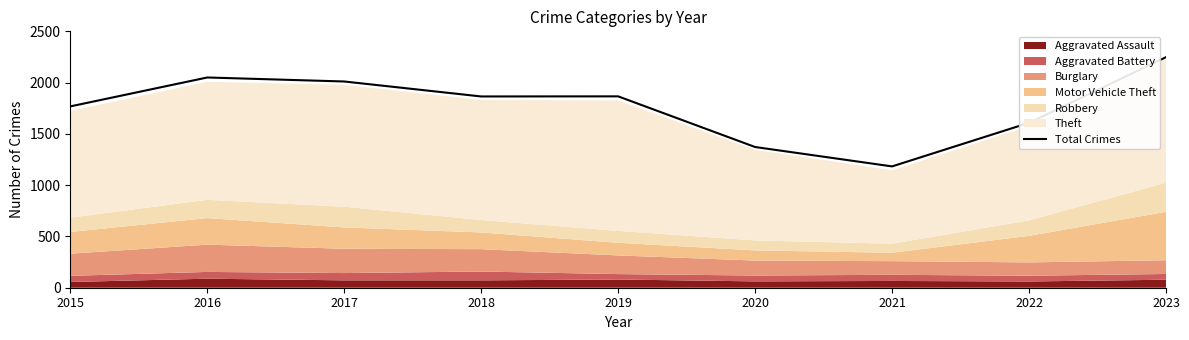

List the labels in order of value, largest first.

2023, 2016, 2017, 2019, 2018, 2015, 2022, 2020, 2021